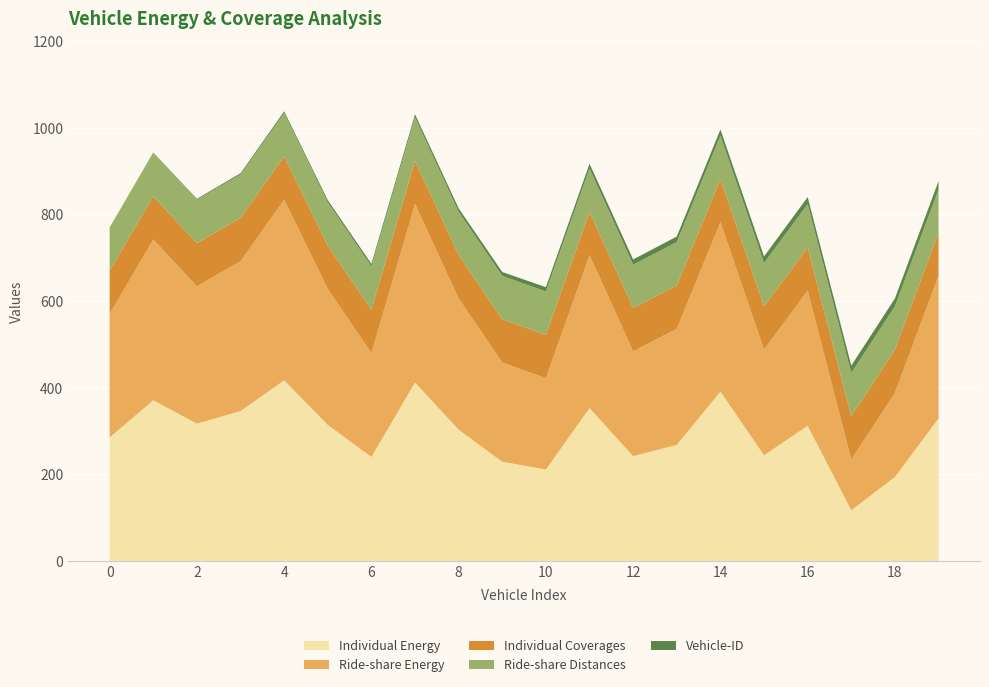

Reading left to right, what are all the values shown in this chart?

Individual Energy: 285	371	317	346	417	314	240	412	303	229	211	353	242	268	391	244	312	117	194	329
Ride-share Energy: 285	371	317	346	417	314	240	412	303	229	211	353	242	268	391	244	312	117	194	329
Individual Coverages: 100	100	100	100	100	100	100	100	100	100	100	100	100	100	100	100	100	100	100	100
Ride-share Distances: 100	100	100	100	100	100	100	100	100	100	100	100	100	100	100	100	100	100	100	100
Vehicle-ID: 0	1	2	3	4	5	6	7	8	9	10	11	12	13	14	15	16	17	18	19